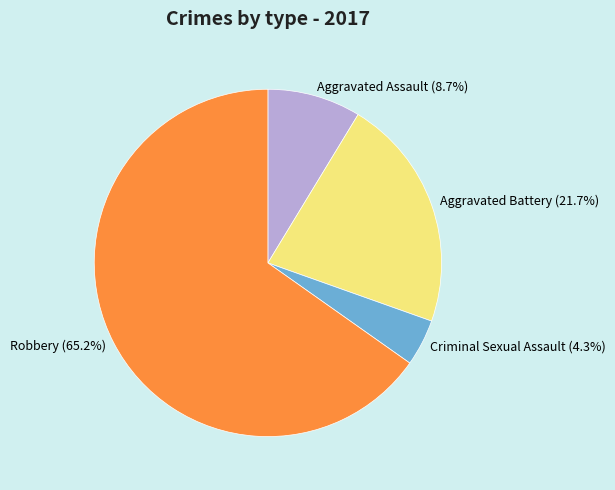

Does any single category account for the majority?

Yes